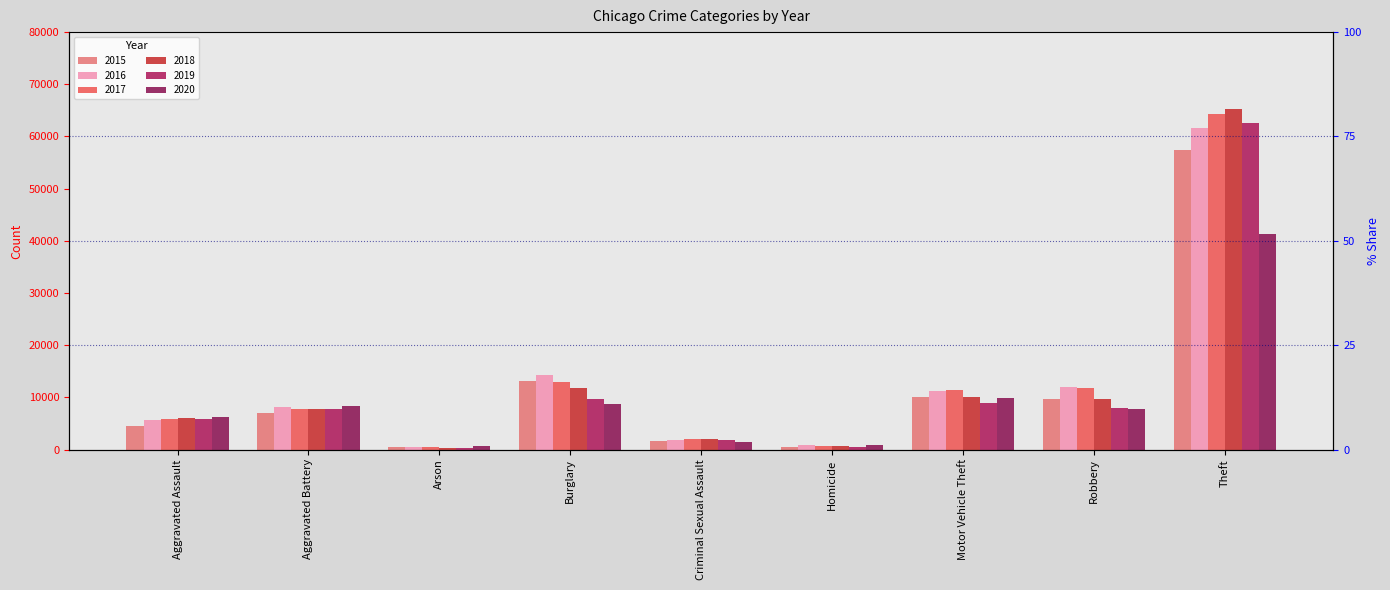

Is the value of 2015 at Robbery greater than the value of 2020 at Theft?

No